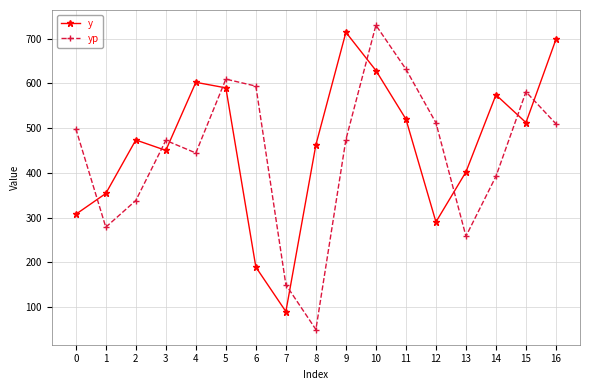

How many values in the yp series are below 474?

8